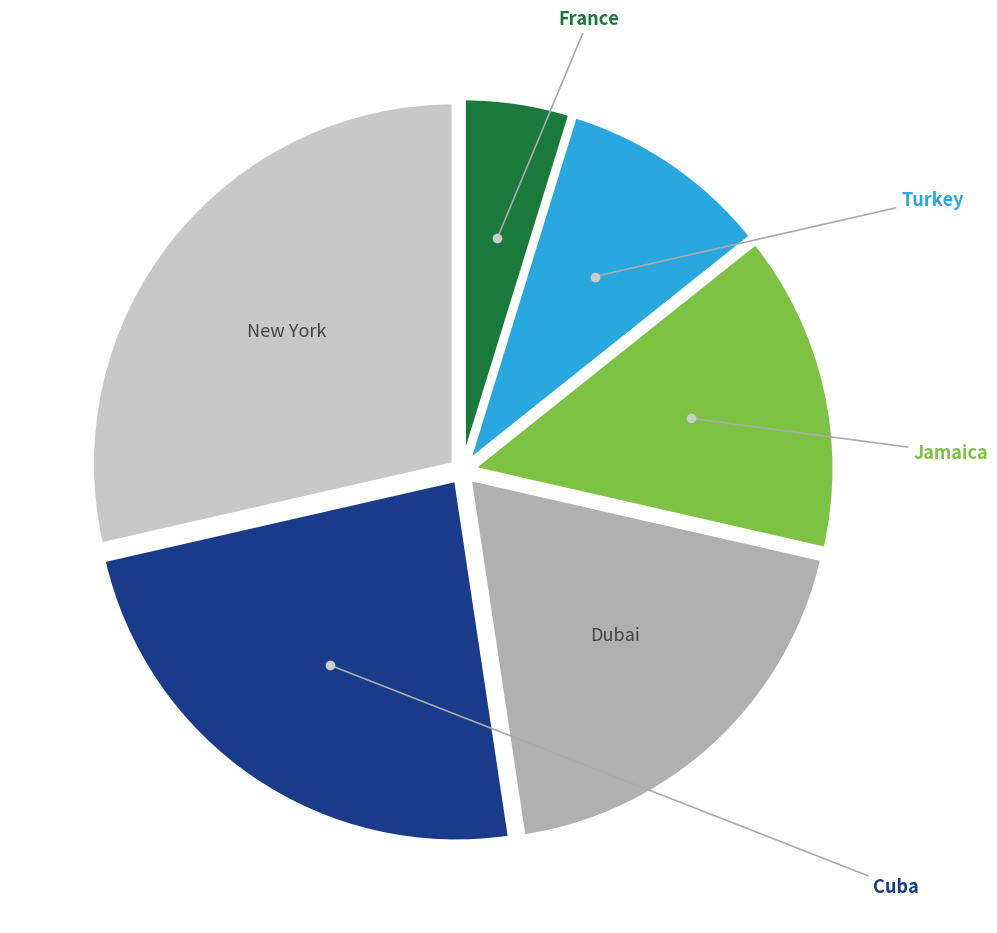

Is there a majority slice in this chart?

No